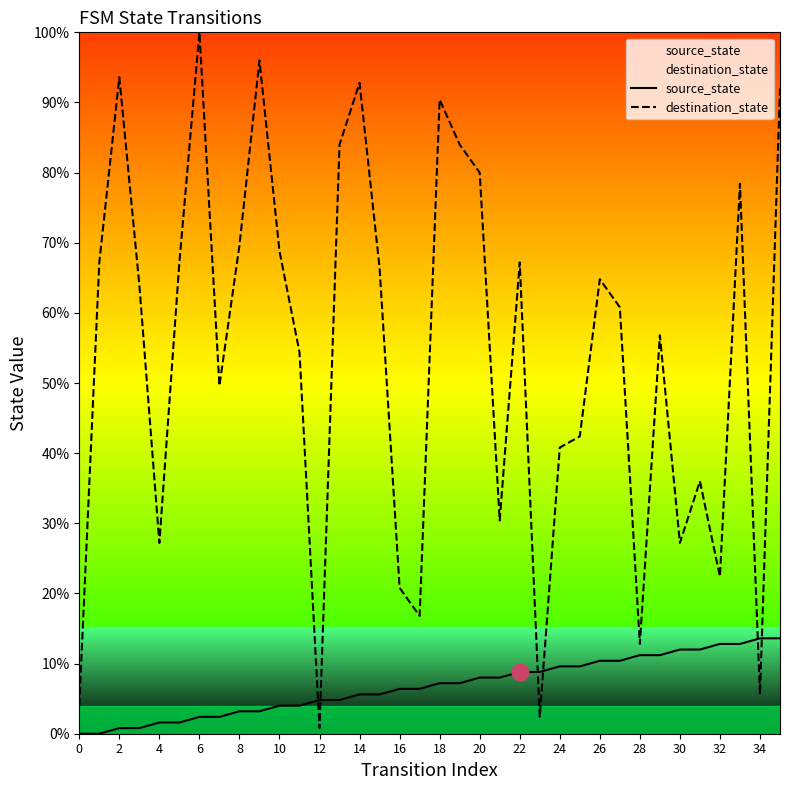

Reading left to right, what are all the values shown in this chart?

source_state: 0.0	0.0	0.8	0.8	1.6	1.6	2.4	2.4	3.2	3.2	4.0	4.0	4.8	4.8	5.6	5.6	6.4	6.4	7.2	7.2	8.0	8.0	8.8	8.8	9.6	9.6	10.4	10.4	11.2	11.2	12.0	12.0	12.8	12.8	13.6	13.6
destination_state: 4.0	67.2	93.6	64.0	27.2	67.2	100.0	49.6	69.6	96.0	68.8	54.4	0.8	84.0	92.8	66.4	20.8	16.8	90.4	84.0	80.0	30.4	67.2	2.4	40.8	42.4	64.8	60.8	12.8	56.8	27.2	36.0	22.4	78.4	5.6	92.0